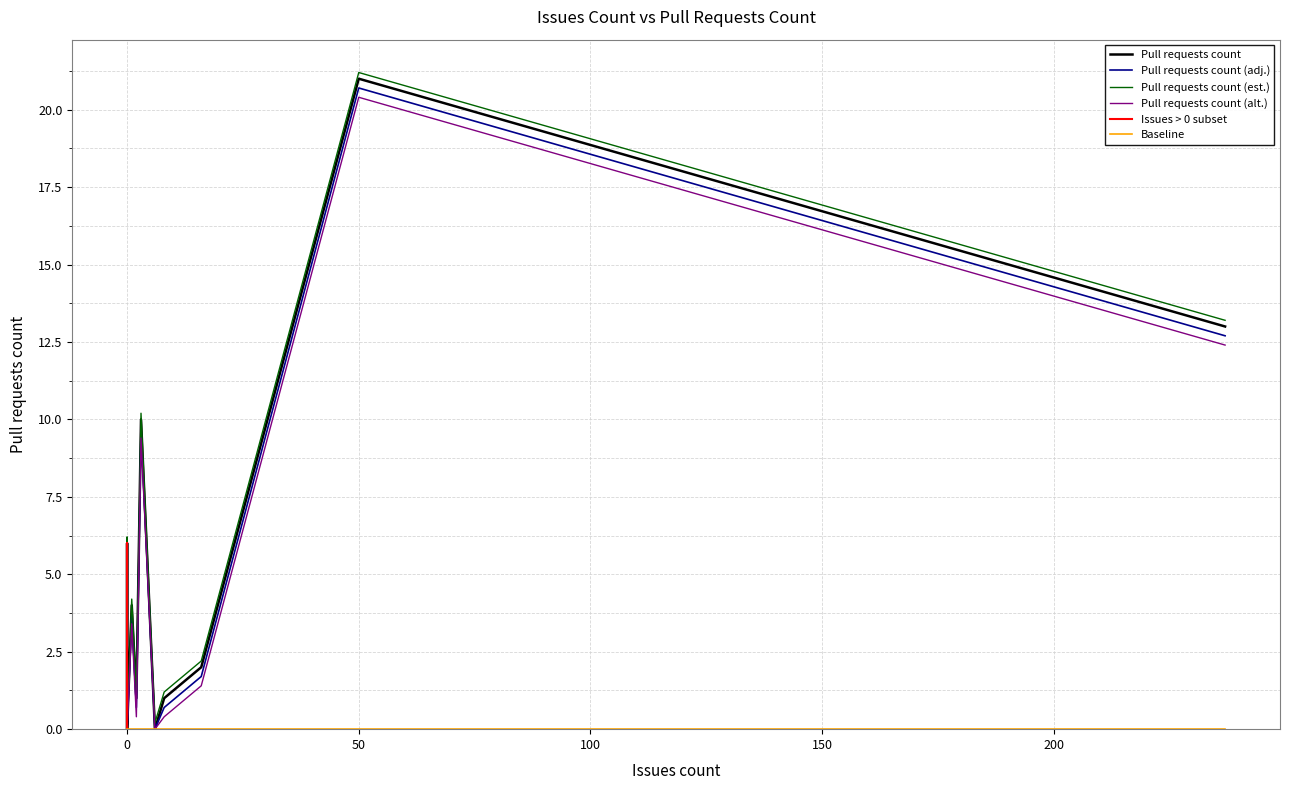

What is the average value?

3